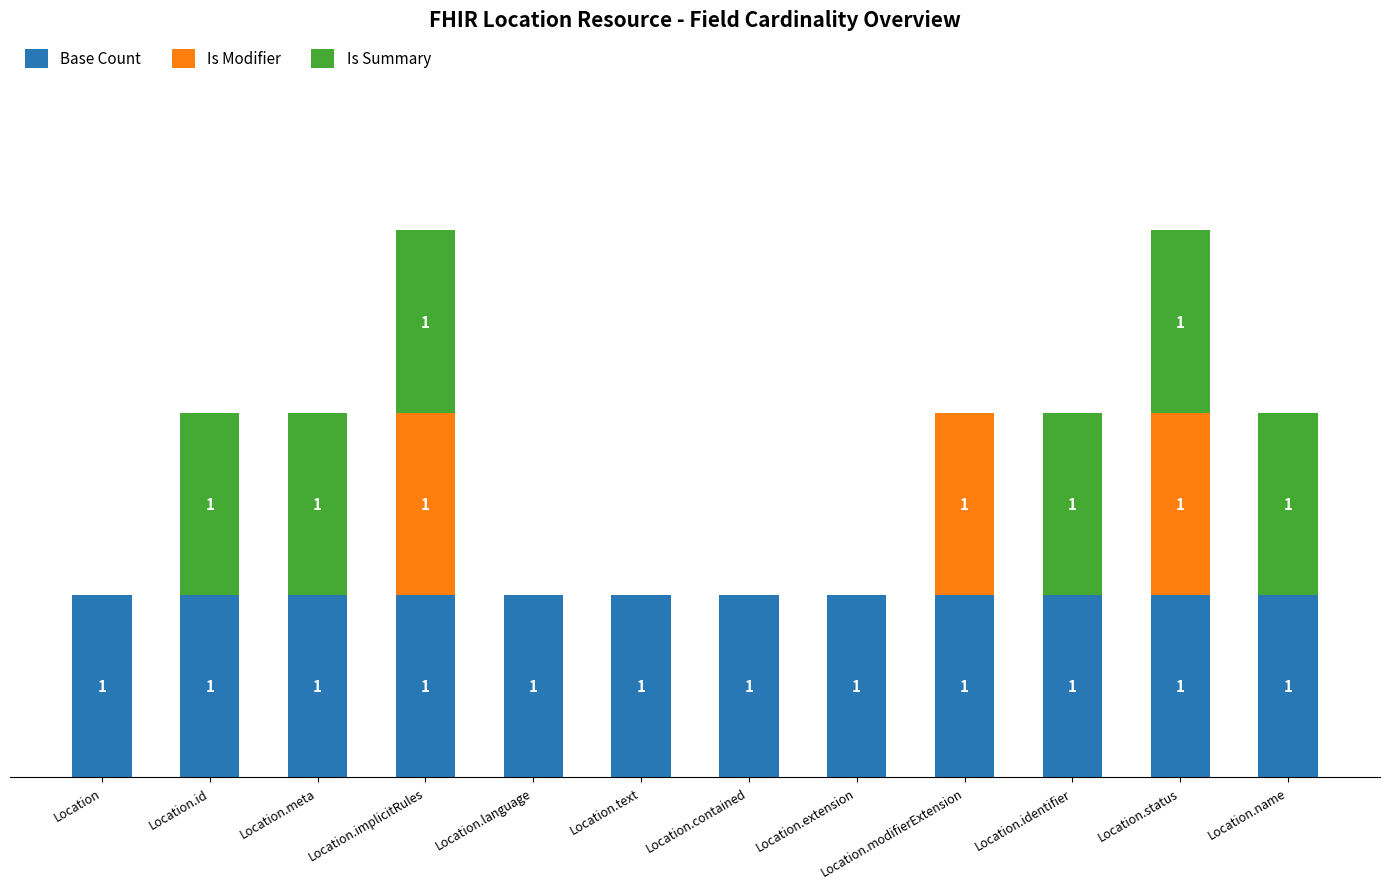

What are all the series names shown in the legend?

Base Count, Is Modifier, Is Summary